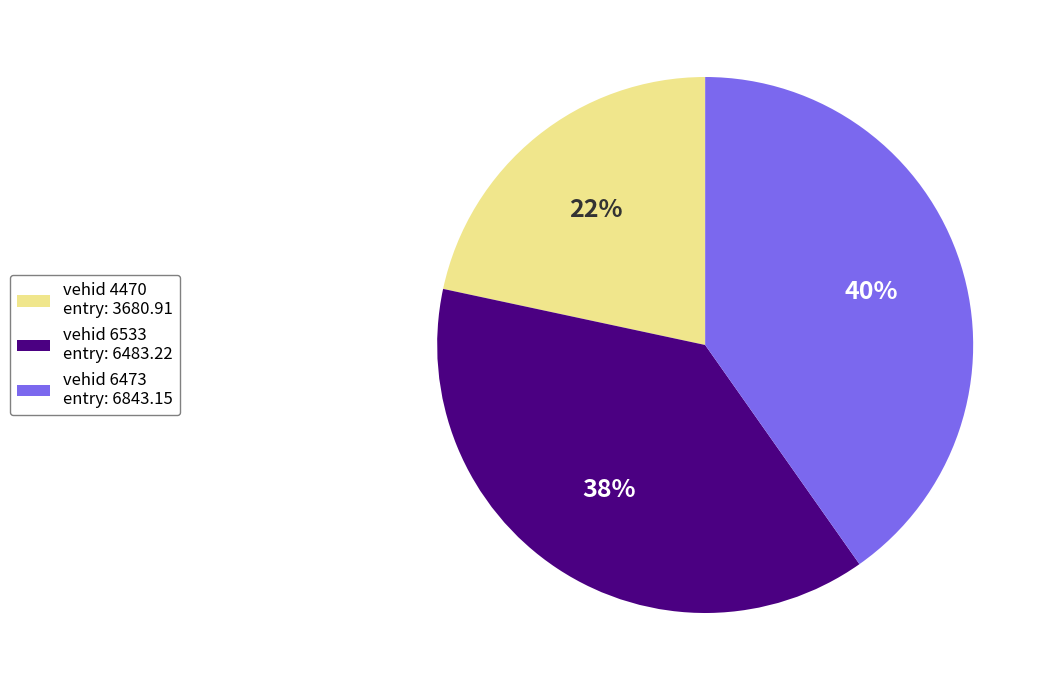

Which category has the smallest portion of the pie?

vehid 4470 entry: 3680.91